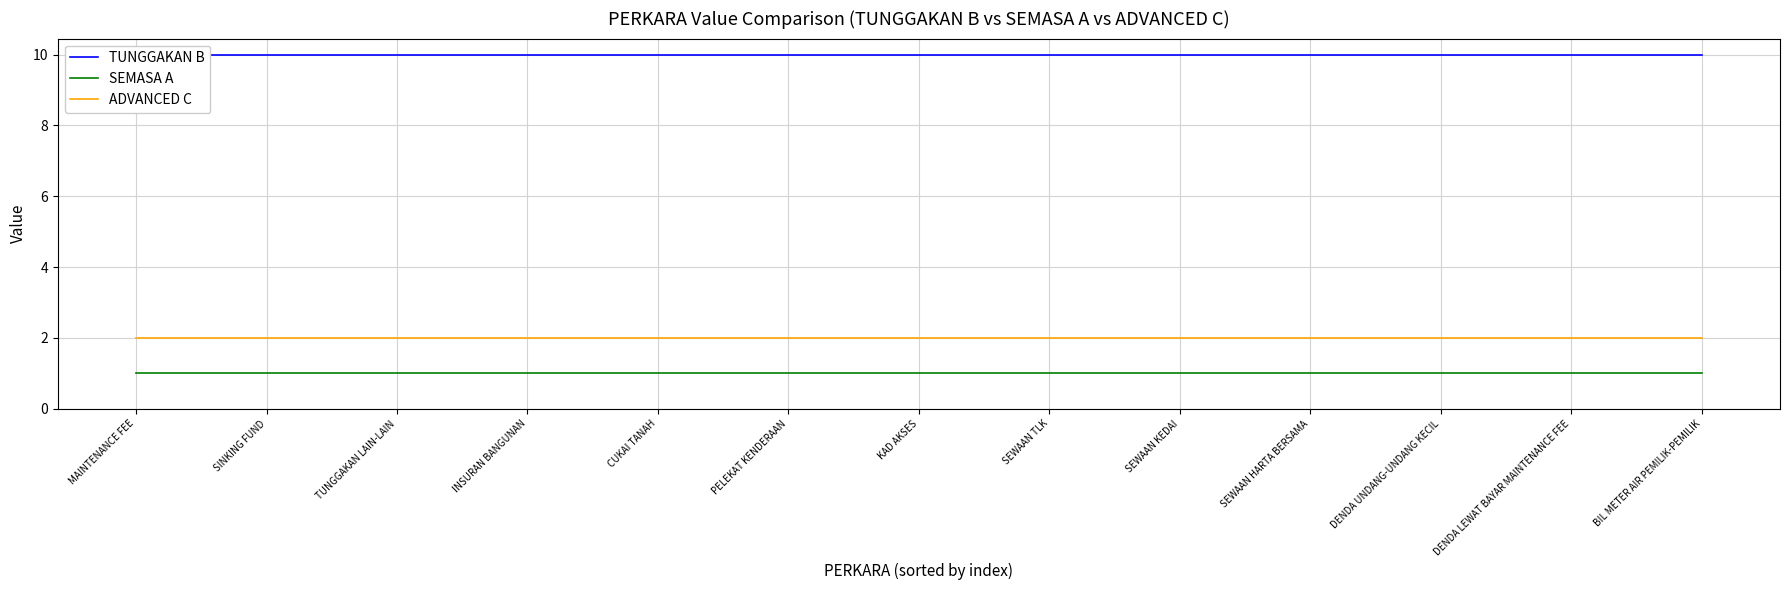

Count the number of data series in this chart.

3